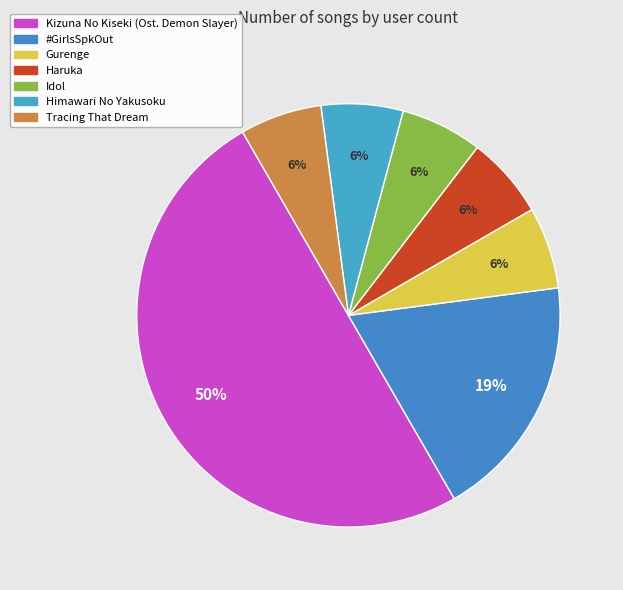

Count the number of slices in the pie.

7